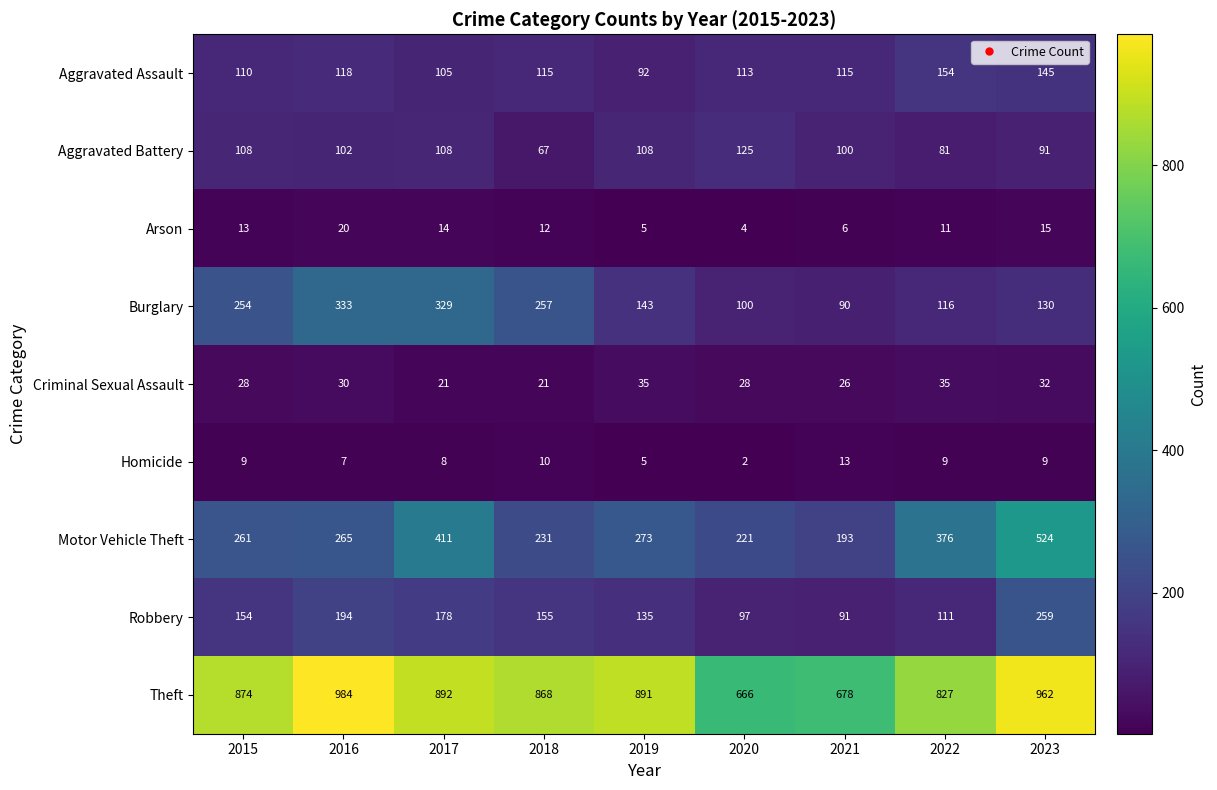

What is the approximate value of Robbery at 2015, to the nearest 50?

150